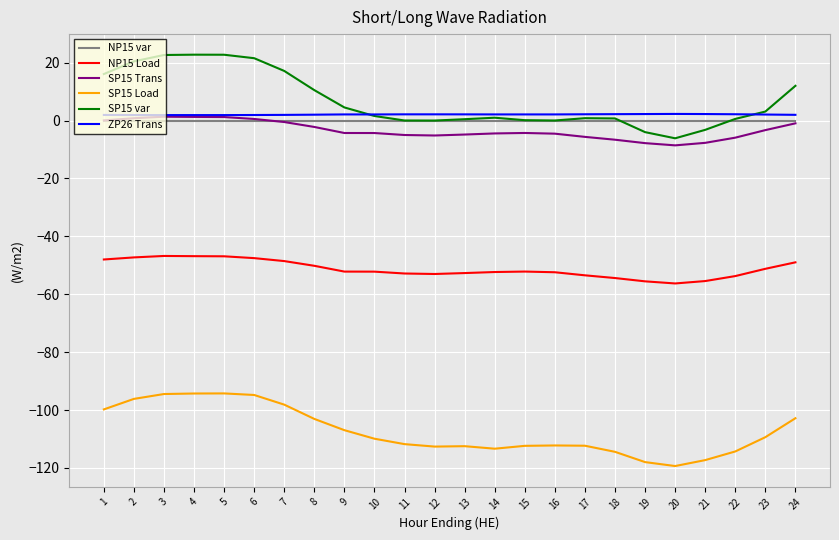

How many distinct data groups are displayed?

6